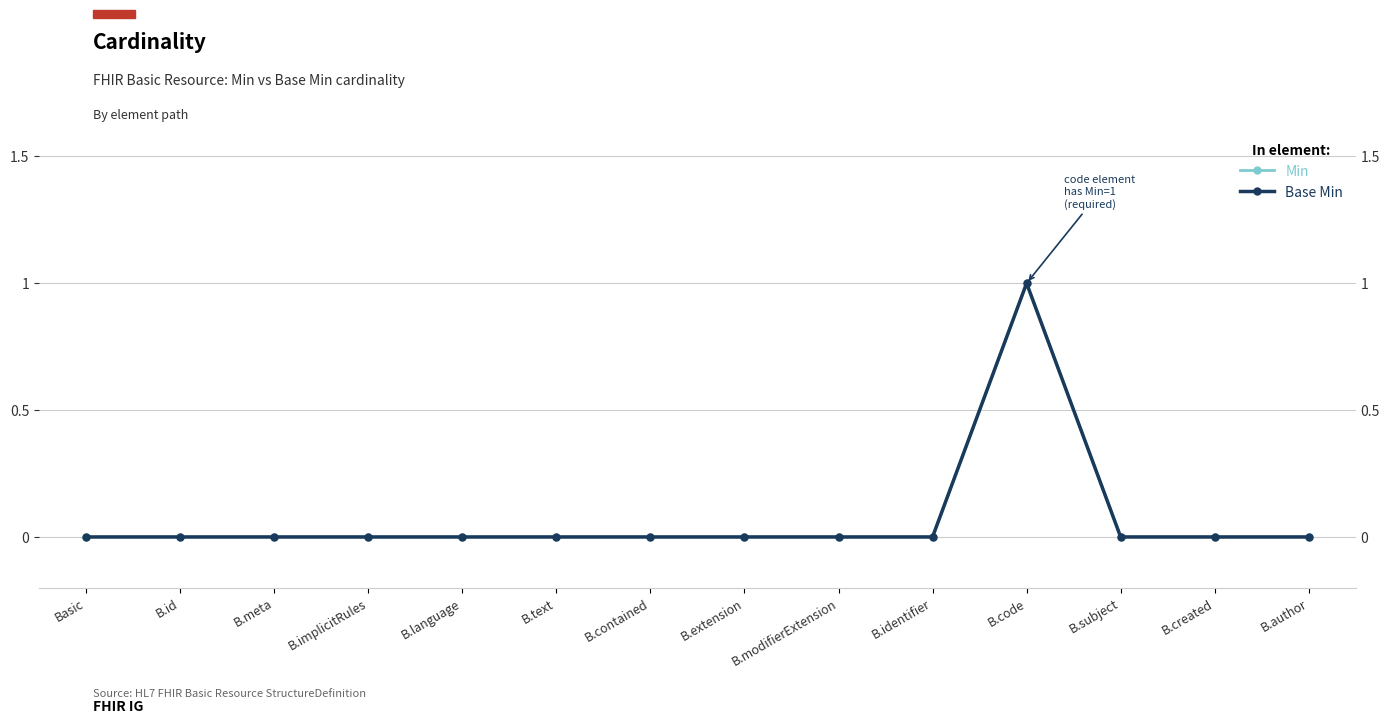

Reading right to left, what are all the values shown in this chart?

Min: 0	0	0	1	0	0	0	0	0	0	0	0	0	0
Base Min: 0	0	0	1	0	0	0	0	0	0	0	0	0	0